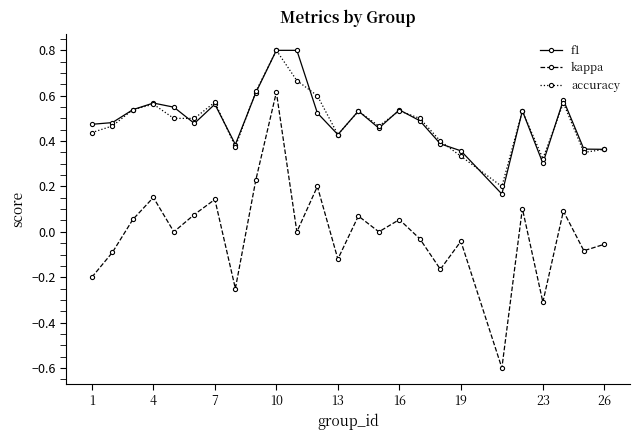

What is the value of the kappa point at the 22nd from the left?

-0.3